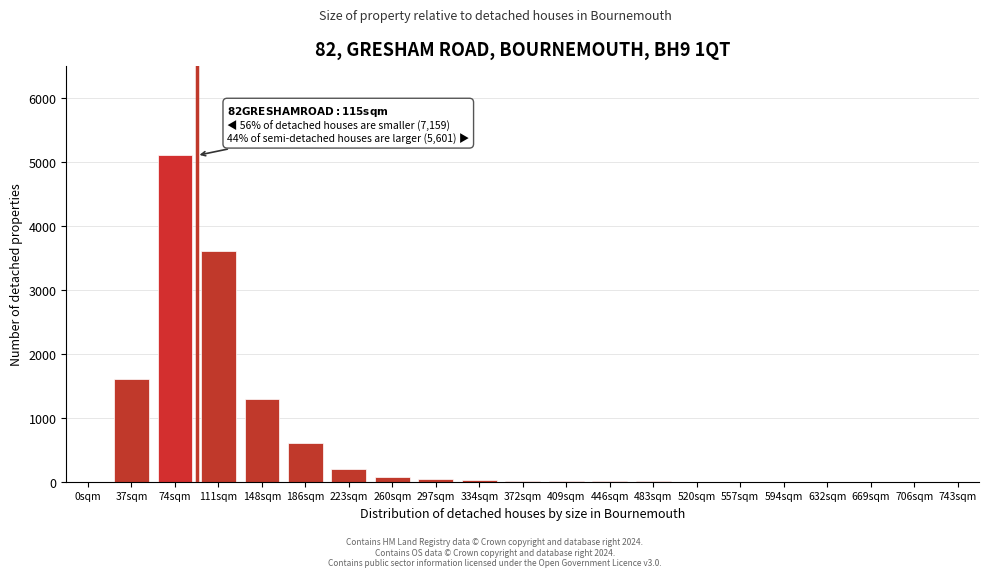

What is the sum of all values?

12577